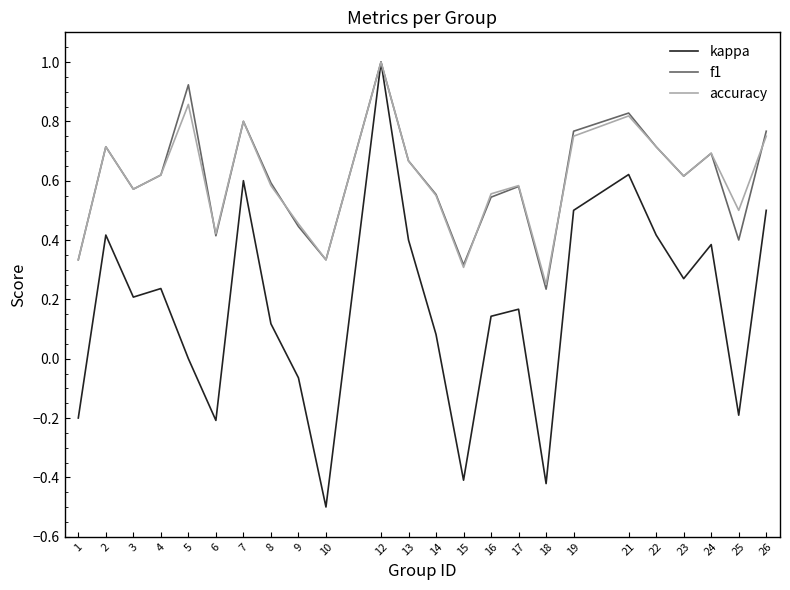

The f1 series shows 0.3 at 8. True or false?

False